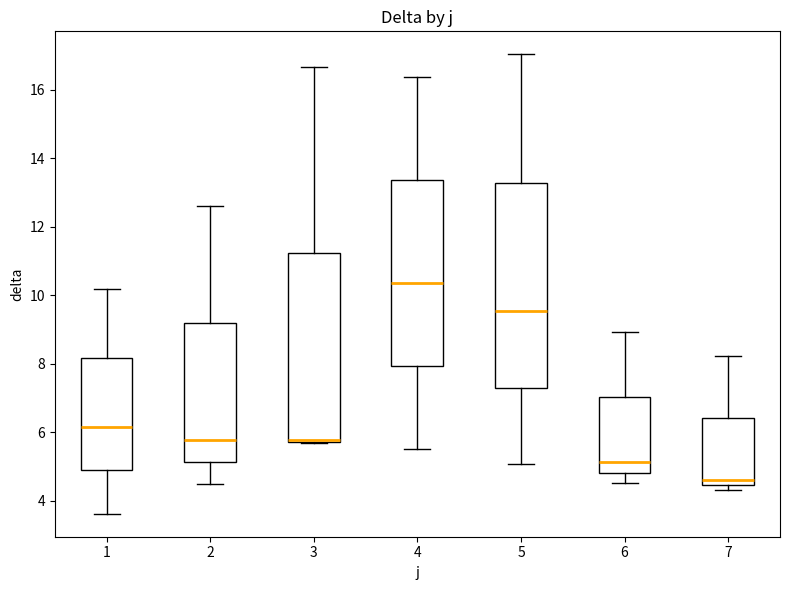

Comparing the boxes themselves (not the whiskers), which one is the tallest?

5